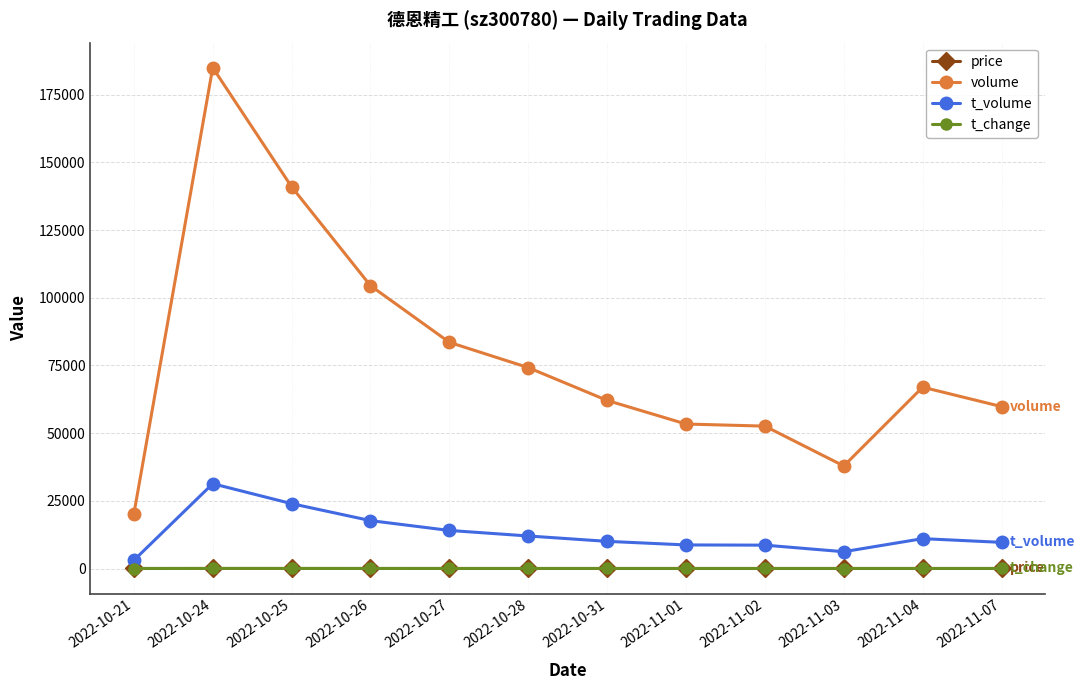

What is the label of the 2nd point from the right?

2022-11-04